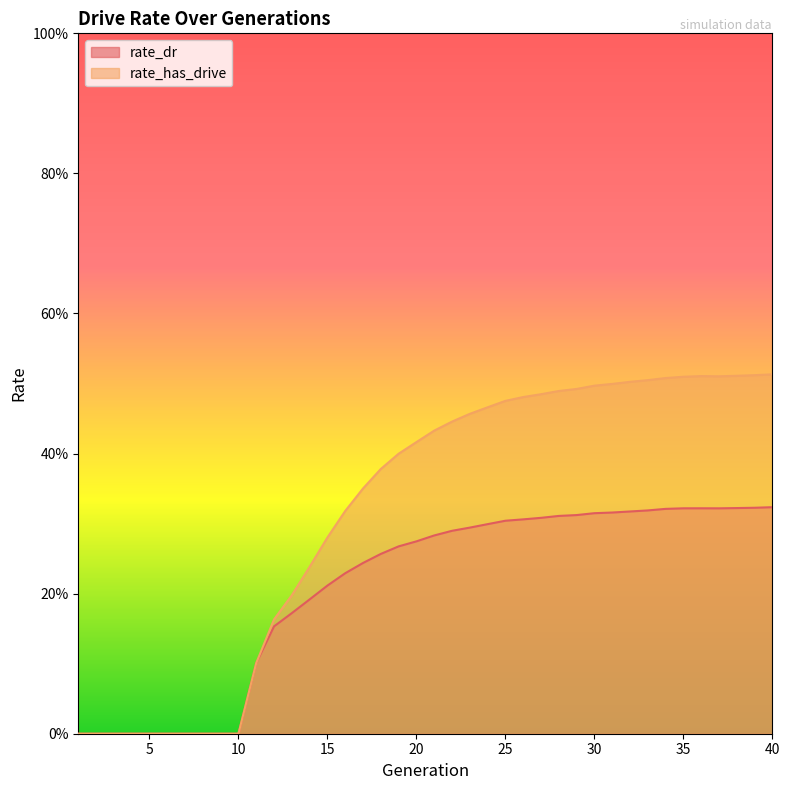

Rank the categories by rate_dr value from lowest to highest.

1, 2, 3, 4, 5, 6, 7, 8, 9, 10, 11, 12, 13, 14, 15, 16, 17, 18, 19, 20, 21, 22, 23, 24, 25, 26, 27, 28, 29, 30, 31, 32, 33, 34, 37, 35, 36, 38, 39, 40